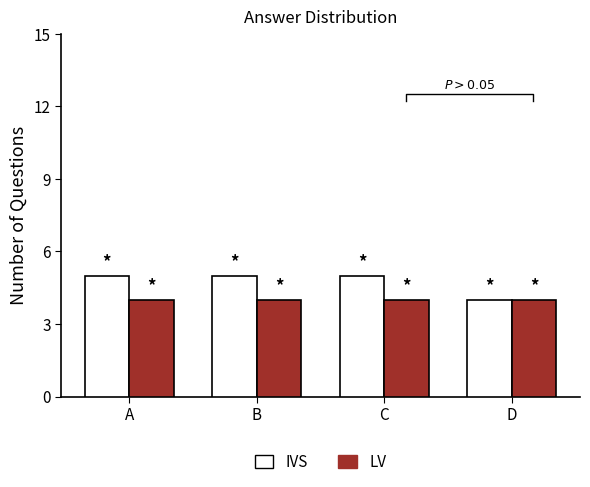

What is the approximate value of IVS at C?

5